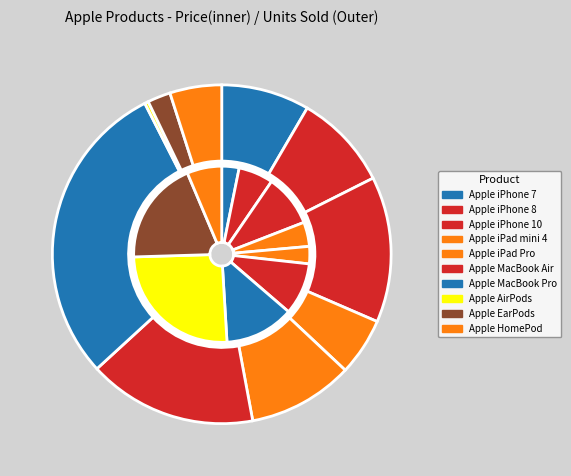

What is the largest slice in the pie chart?

Apple MacBook Pro